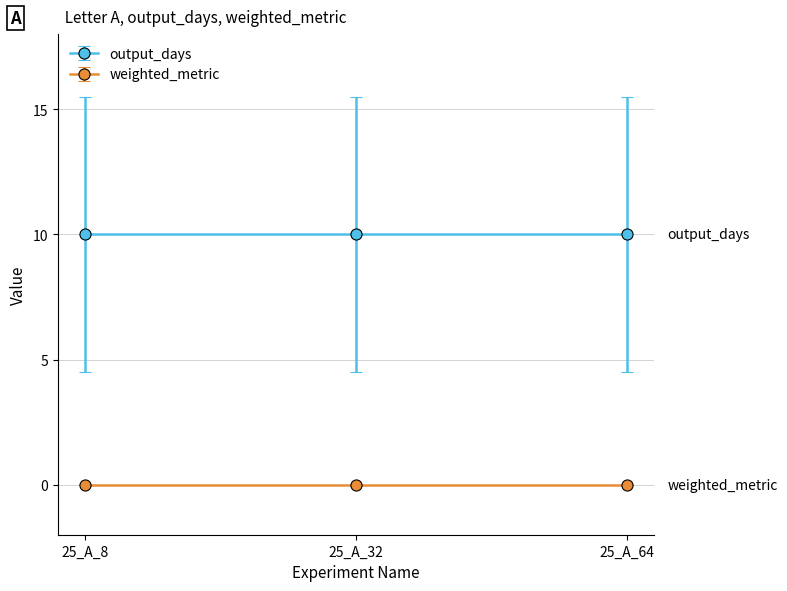

At which label is weighted_metric closest to 0?

25_A_8